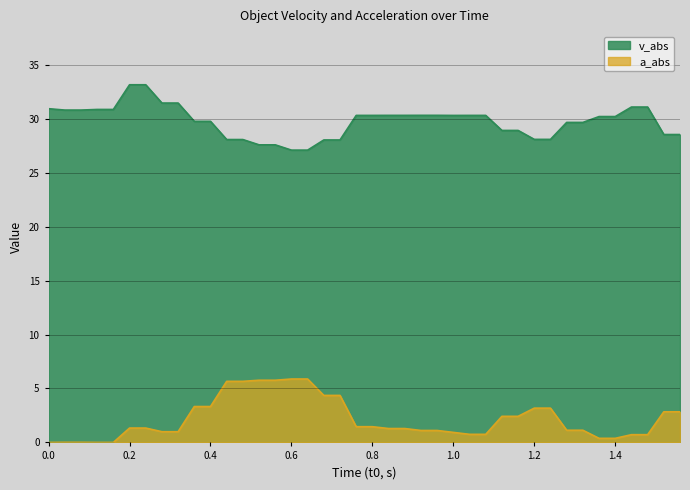

True or false: a_abs and v_abs cross at least once.

False